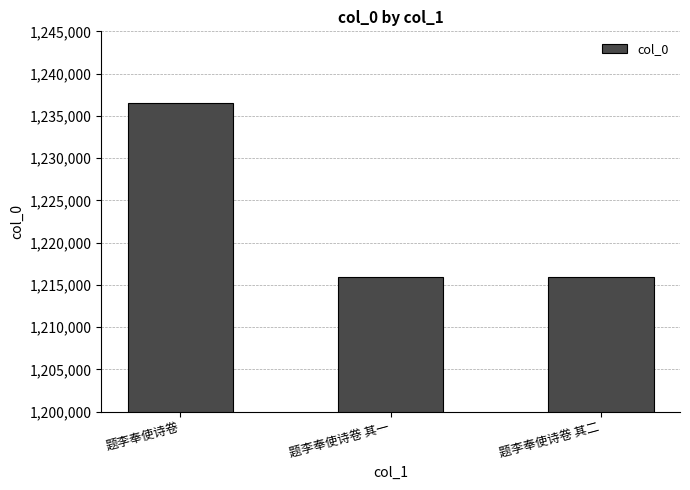

Is it true that the value at 题李奉使诗卷 其一 is 1215946?

True